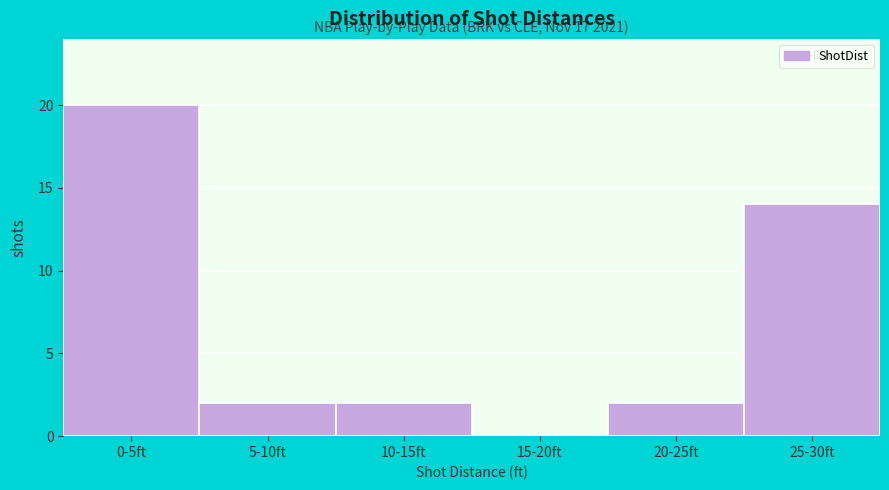

Reading right to left, list all the values displayed in this chart.

25-30ft=14	20-25ft=2	15-20ft=0	10-15ft=2	5-10ft=2	0-5ft=20